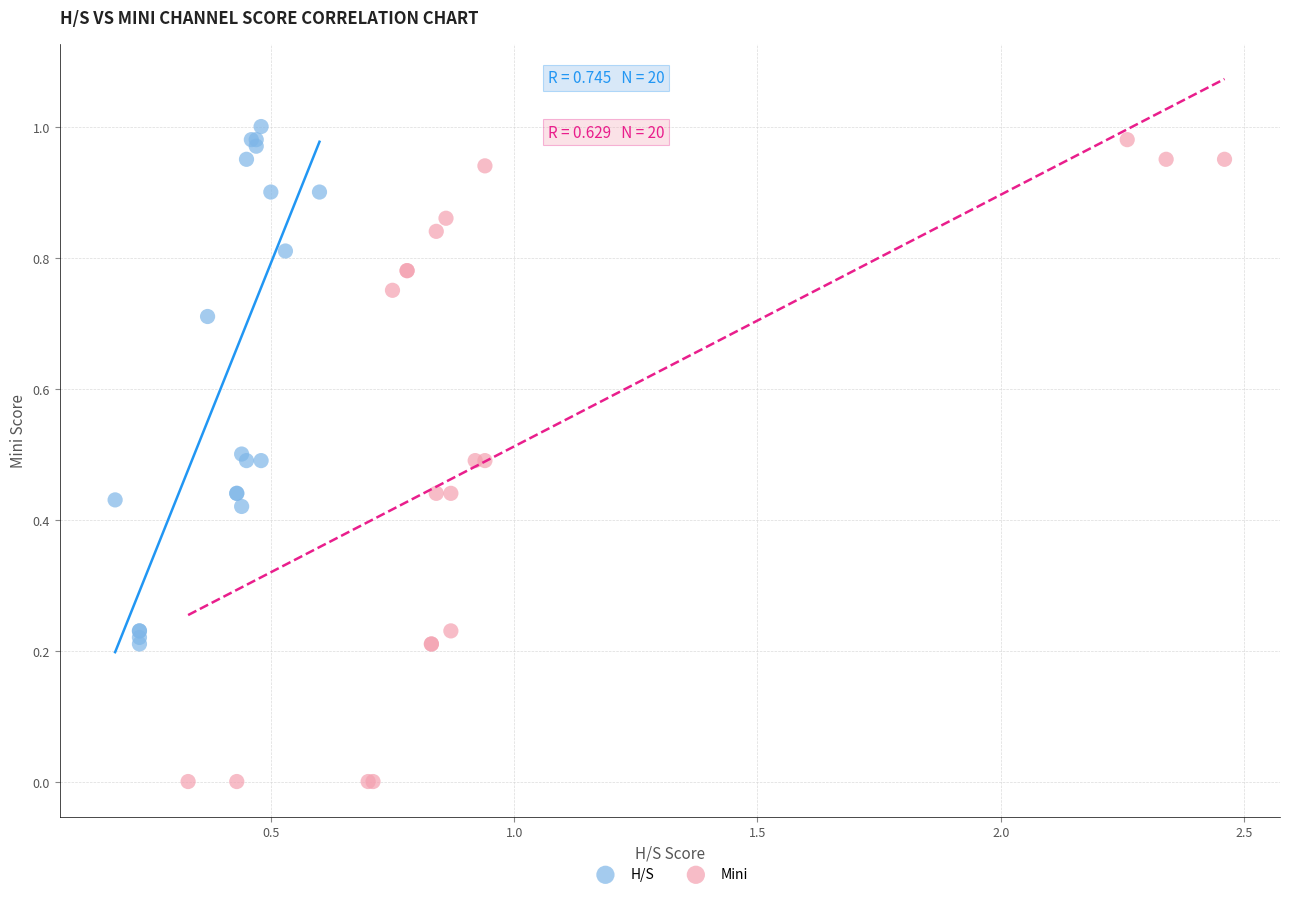

What are all the series names shown in the legend?

H/S, Mini